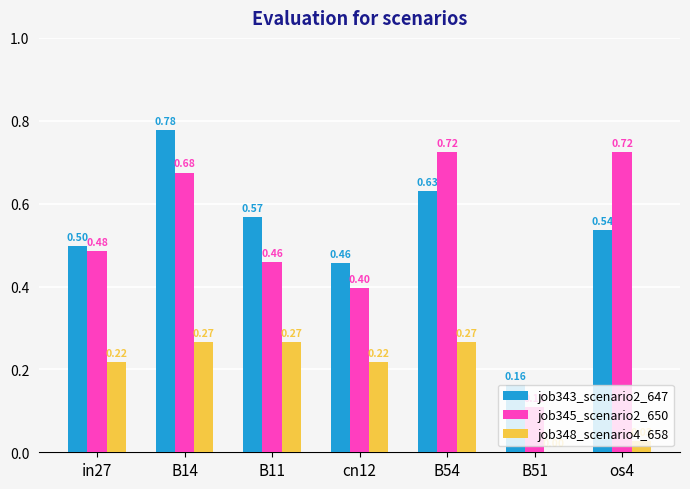

Is the value of job348_scenario4_658 at B54 greater than the value of job345_scenario2_650 at B11?

No